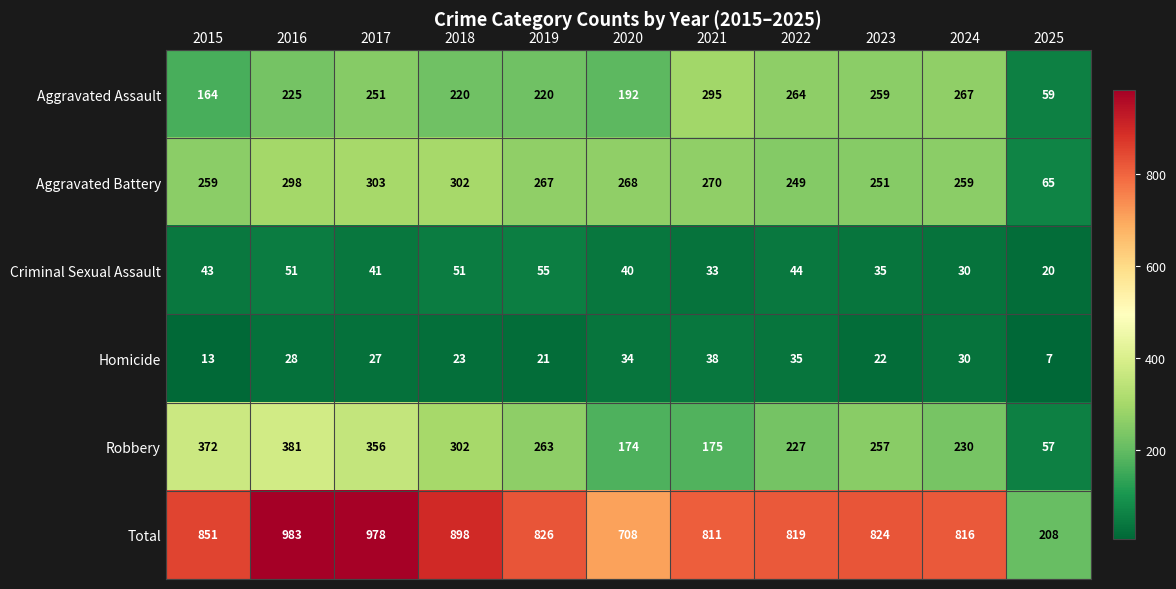

What is the smallest value displayed?

7